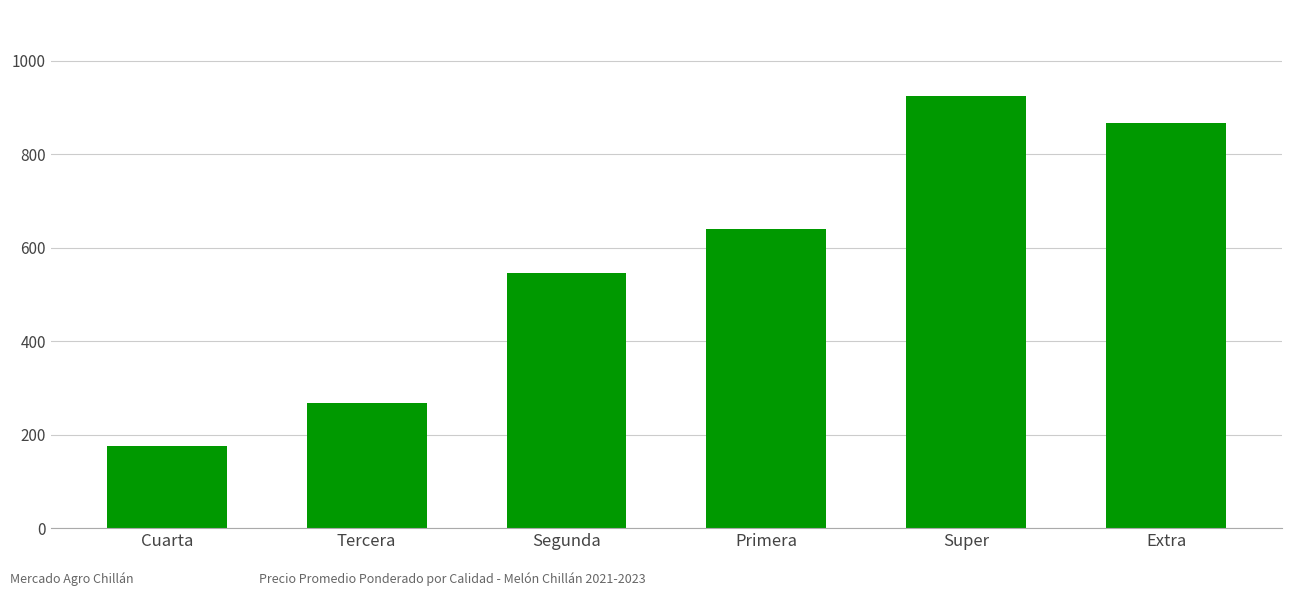

True or false: the data shows 381 at Segunda.

False